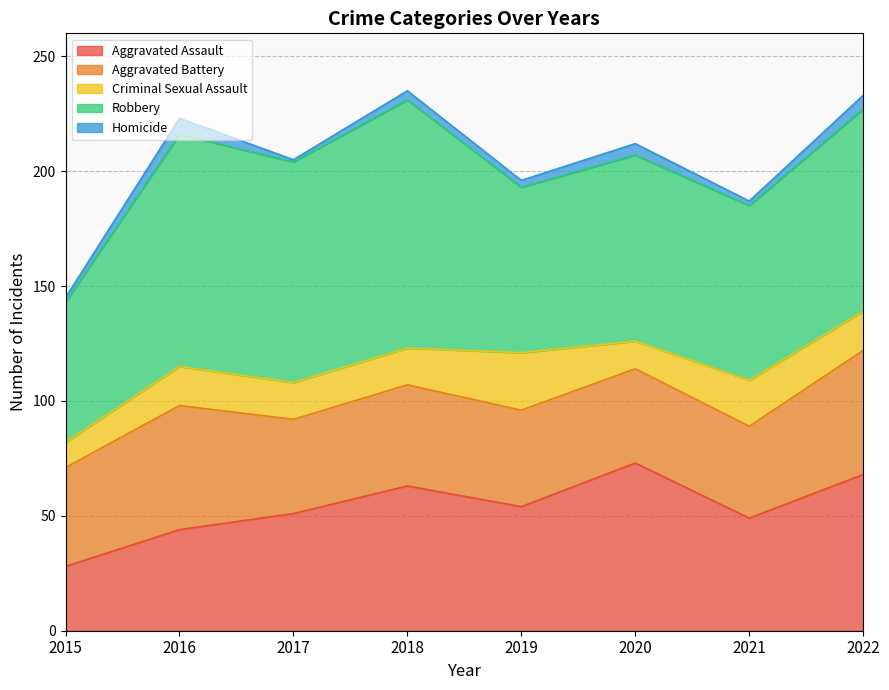

Reading left to right, what are all the values shown in this chart?

Aggravated Assault: 28	44	51	63	54	73	49	68
Aggravated Battery: 43	54	41	44	42	41	40	54
Criminal Sexual Assault: 11	17	16	16	25	12	20	17
Robbery: 61	101	96	108	72	81	76	88
Homicide: 2	7	1	4	3	5	2	6